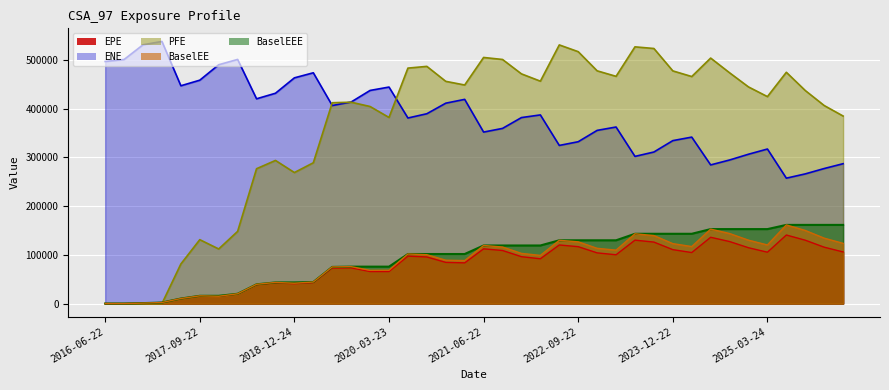

Where does the PFE series first go above 444847?

2020-06-22